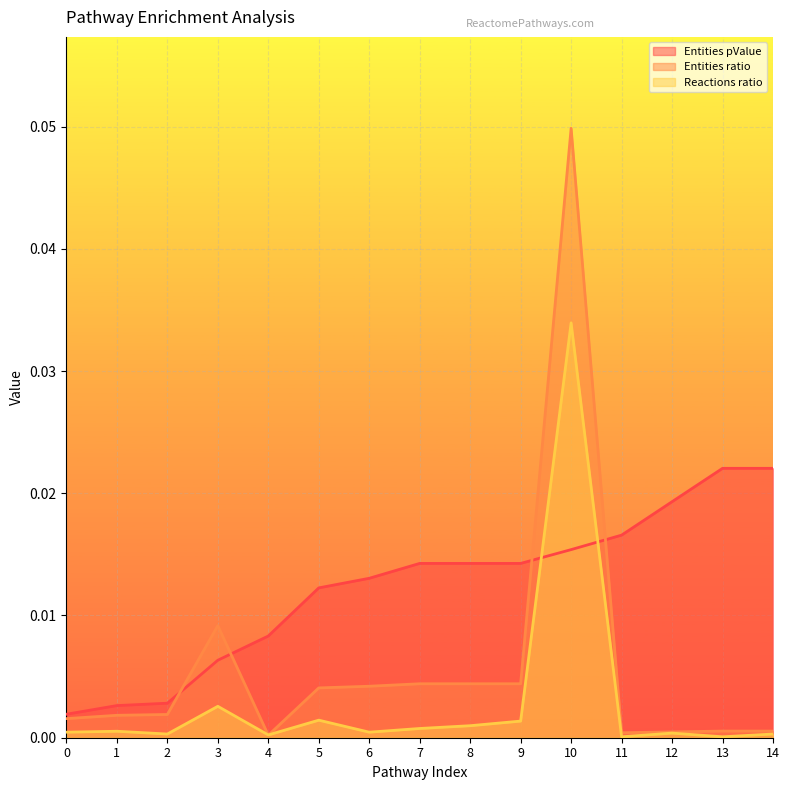

Which category has the lowest value in the Reactions ratio series?

11